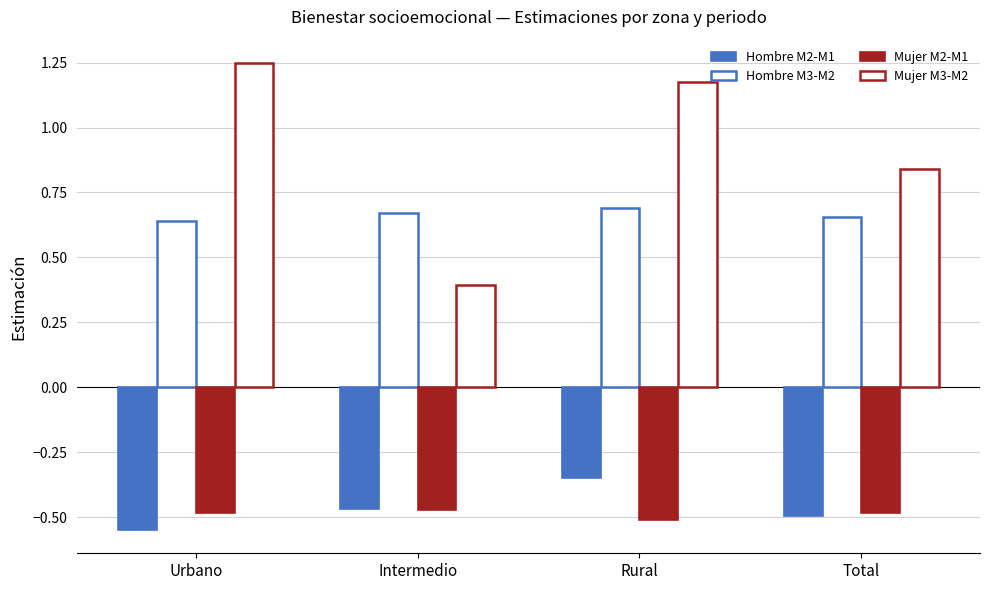

Reading left to right, list all the values displayed in this chart.

Hombre M2-M1: -0.5	-0.5	-0.3	-0.5
Hombre M3-M2: 0.6	0.7	0.7	0.7
Mujer M2-M1: -0.5	-0.5	-0.5	-0.5
Mujer M3-M2: 1.2	0.4	1.2	0.8